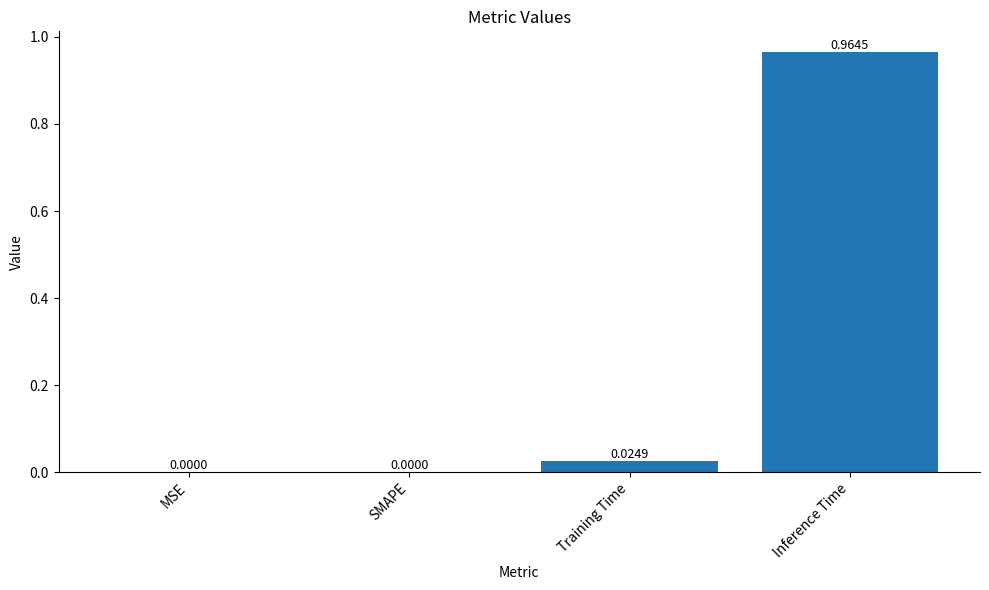

How many data points are above 0?

2